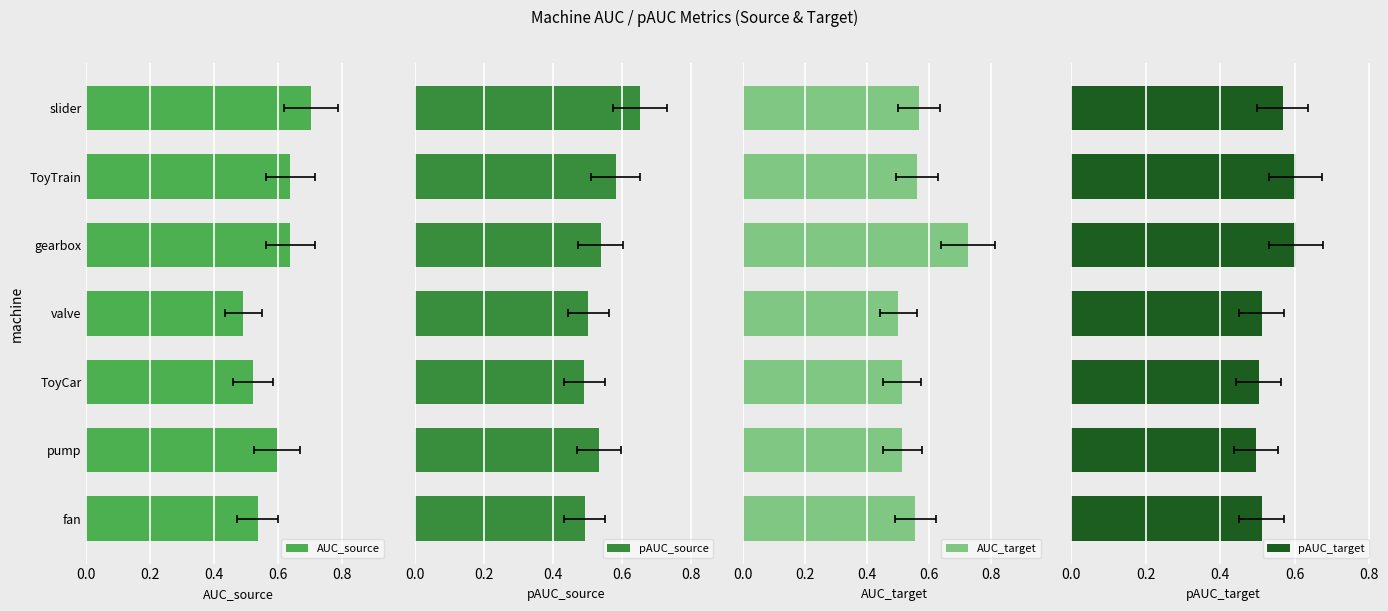

How many data points does each series have?

7